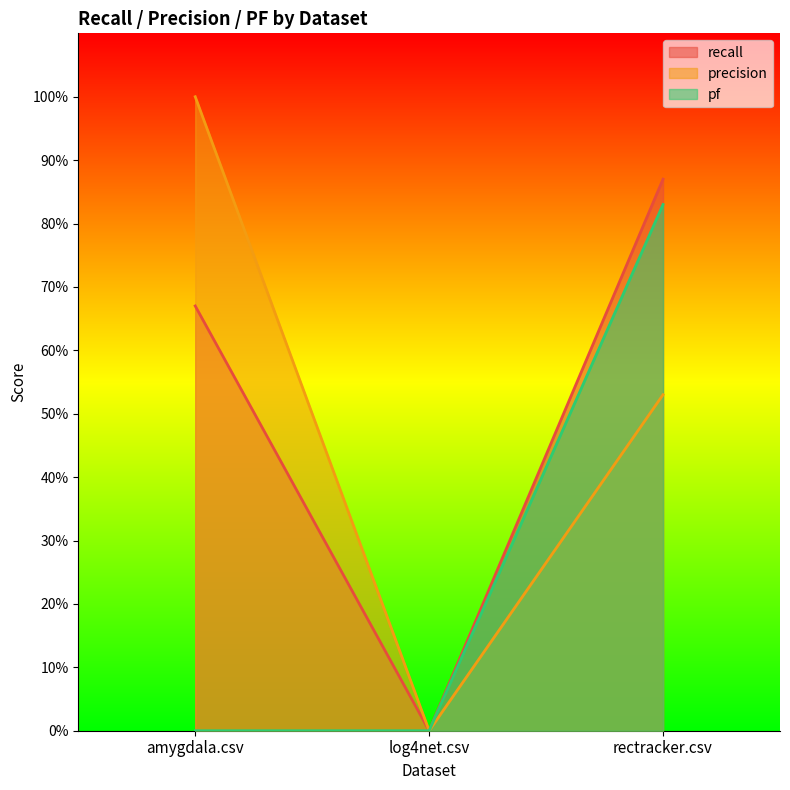

The value of precision at amygdala.csv is 0.7. True or false?

False